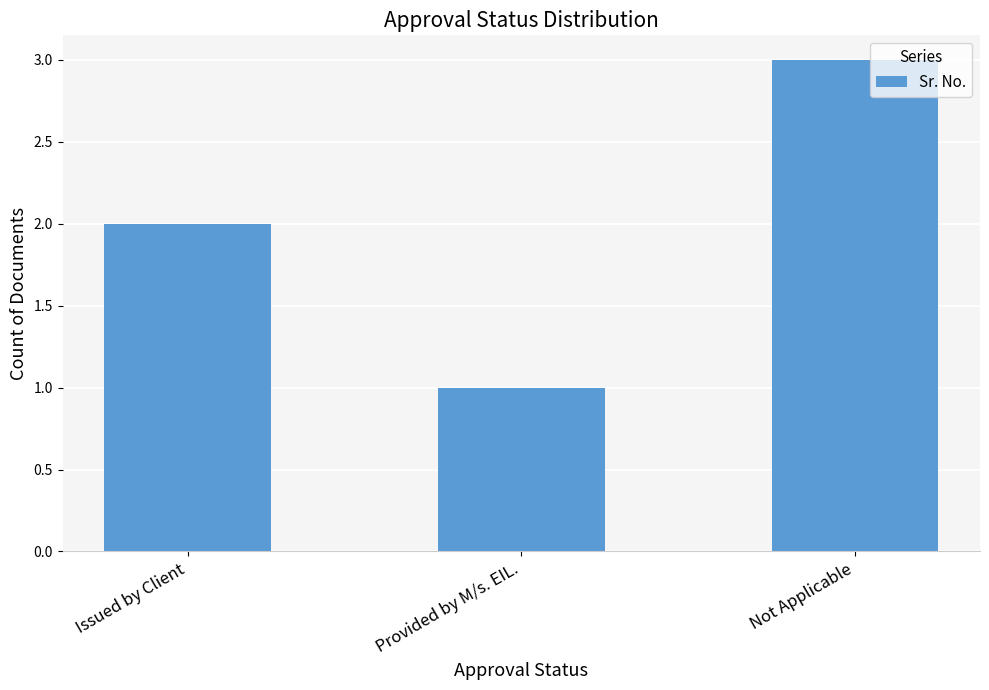

List the labels in order of value, smallest first.

Provided by M/s. EIL., Issued by Client, Not Applicable